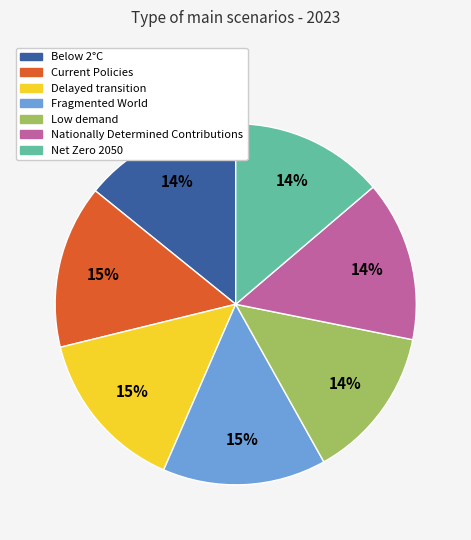

Is Low demand the majority of the pie?

No